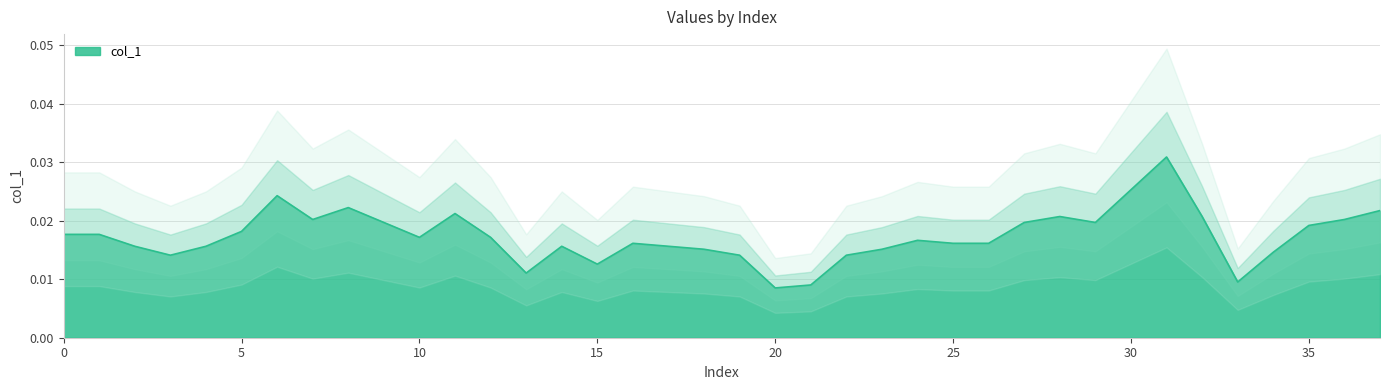

List the labels in order of value, largest first.

31, 30, 6, 8, 37, 11, 28, 32, 7, 36, 9, 27, 29, 35, 5, 0, 1, 10, 12, 24, 16, 25, 26, 2, 4, 14, 17, 18, 23, 34, 3, 19, 22, 15, 13, 33, 21, 20